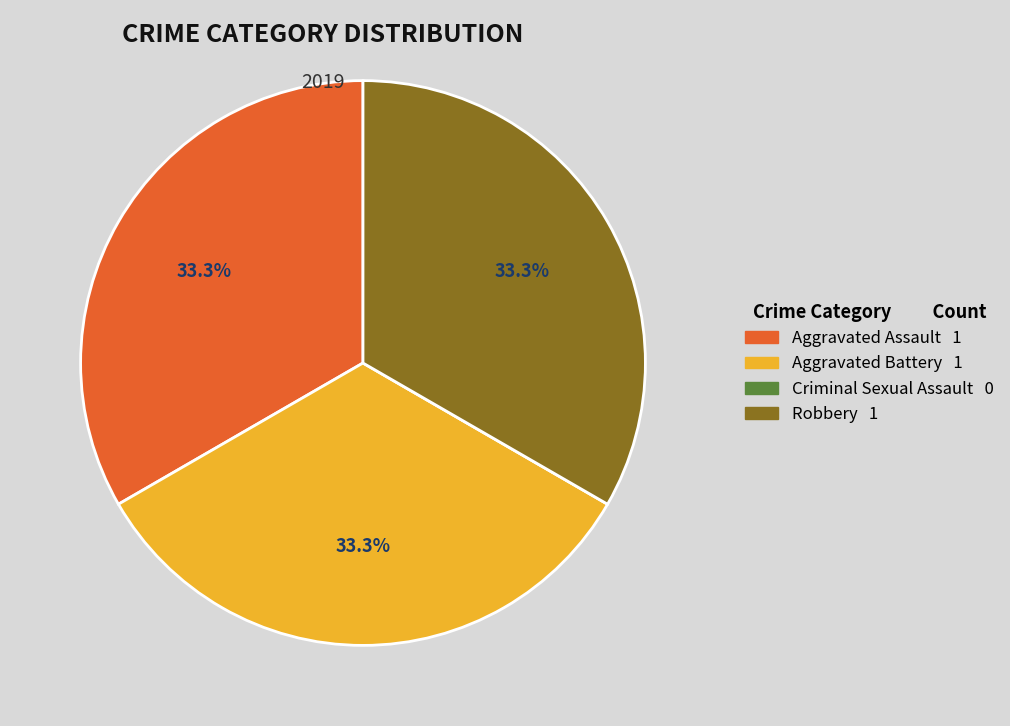

What percentage is NOT represented by Robbery?

66.7%